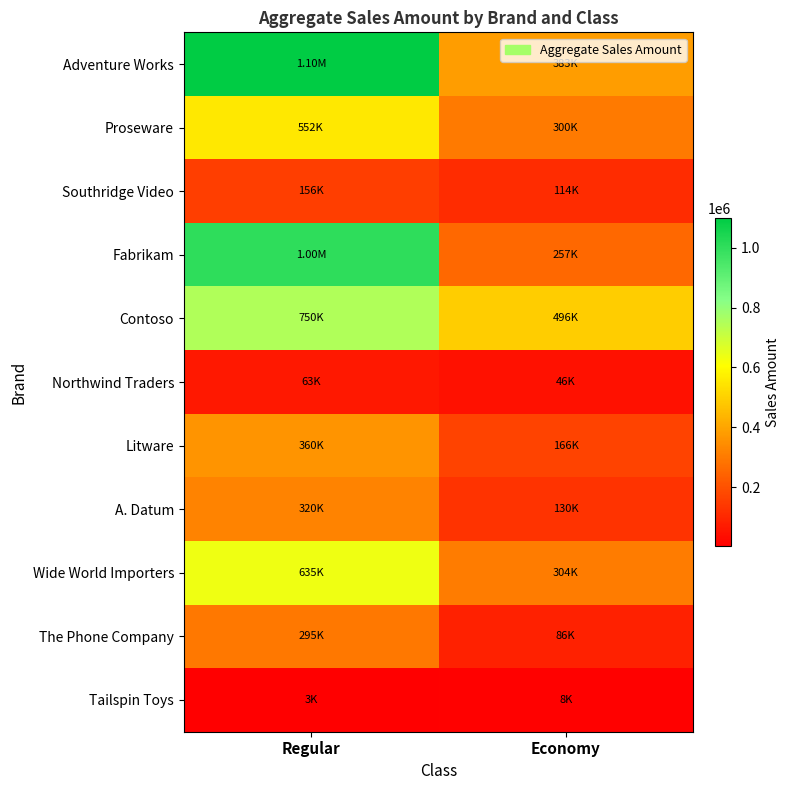

Reading right to left, extract all data points from this chart.

Adventure Works: Economy=382578.9	Regular=1100128.1
Proseware: Economy=299679.6	Regular=551544.3
Southridge Video: Economy=113530.8	Regular=156119.2
Fabrikam: Economy=256655.7	Regular=1004663.4
Contoso: Economy=495597.0	Regular=750042.5
Northwind Traders: Economy=46267.3	Regular=63067.9
Litware: Economy=166303.2	Regular=359935.2
A. Datum: Economy=130092.1	Regular=320090.1
Wide World Importers: Economy=303506.7	Regular=635202.2
The Phone Company: Economy=85928.1	Regular=294602.5
Tailspin Toys: Economy=8285.3	Regular=2675.0